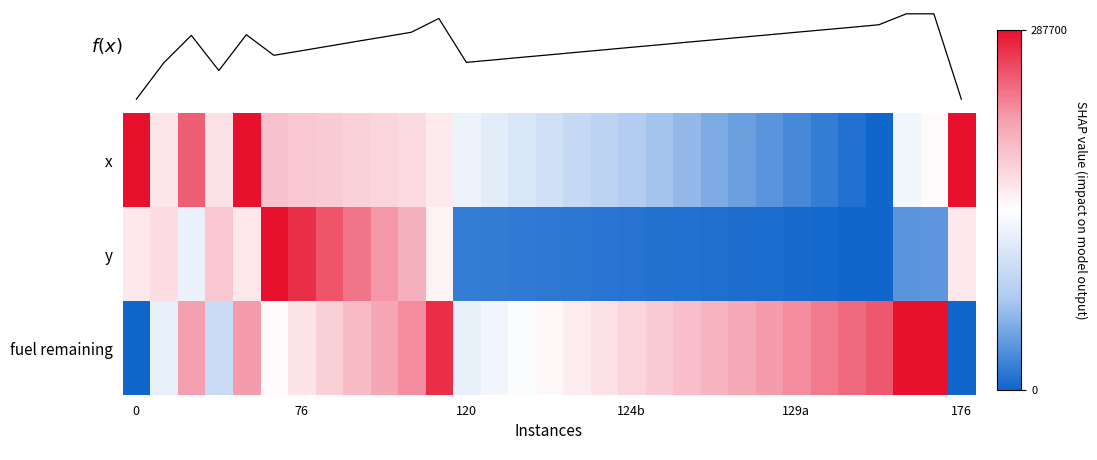

What is the spread (max minus min) of values at 10?

225605.8